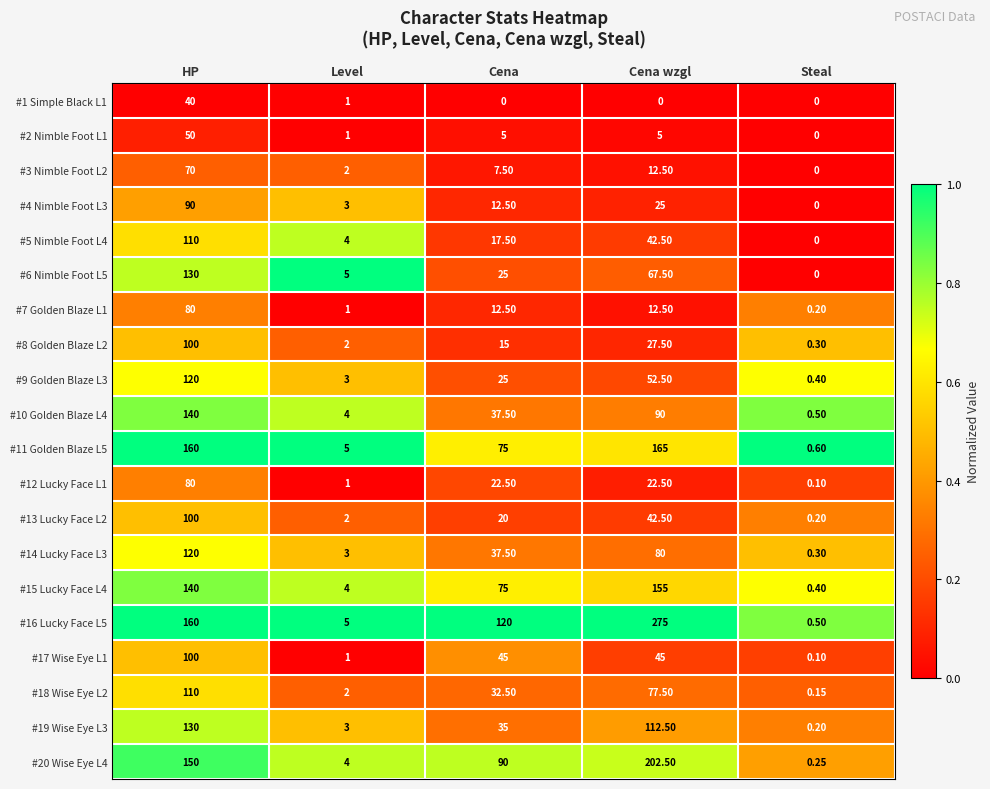

Where does the #19 Wise Eye L3 series first go above 35?

HP